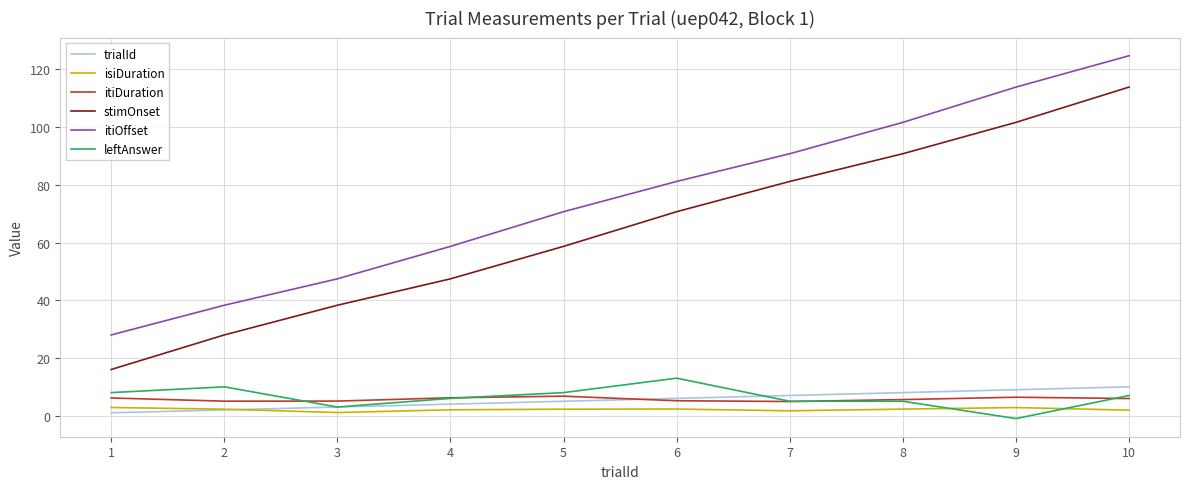

What is the average value of the itiOffset series?

75.5